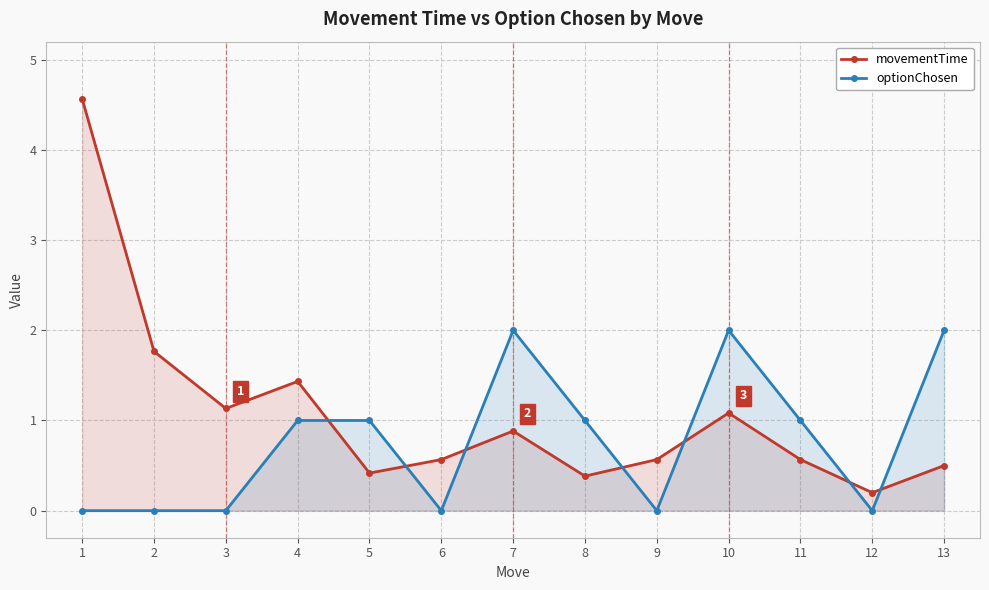

Does the chart have visible grid lines?

Yes